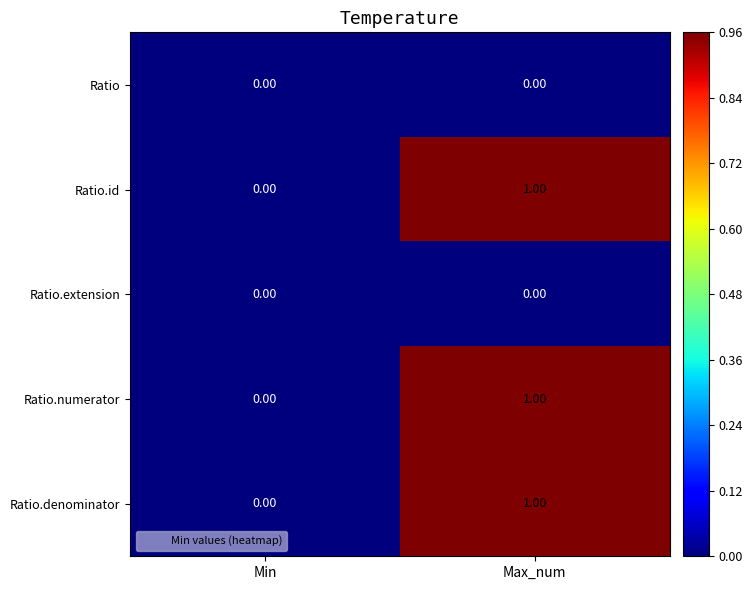

At which category is the sum across all series the highest?

Max_num